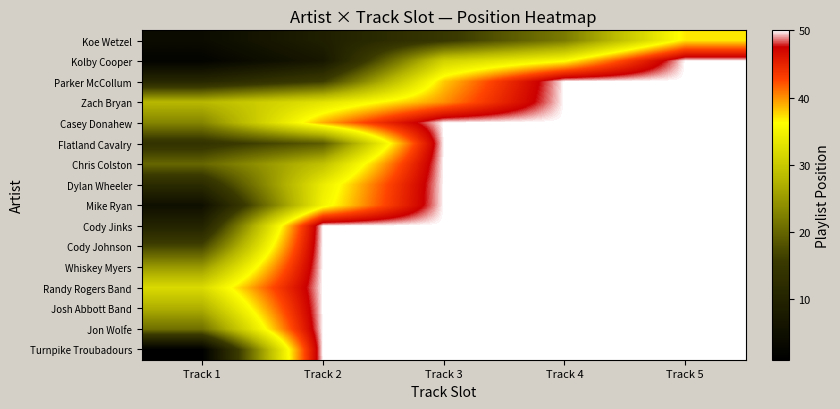

What is the greatest value displayed?

50